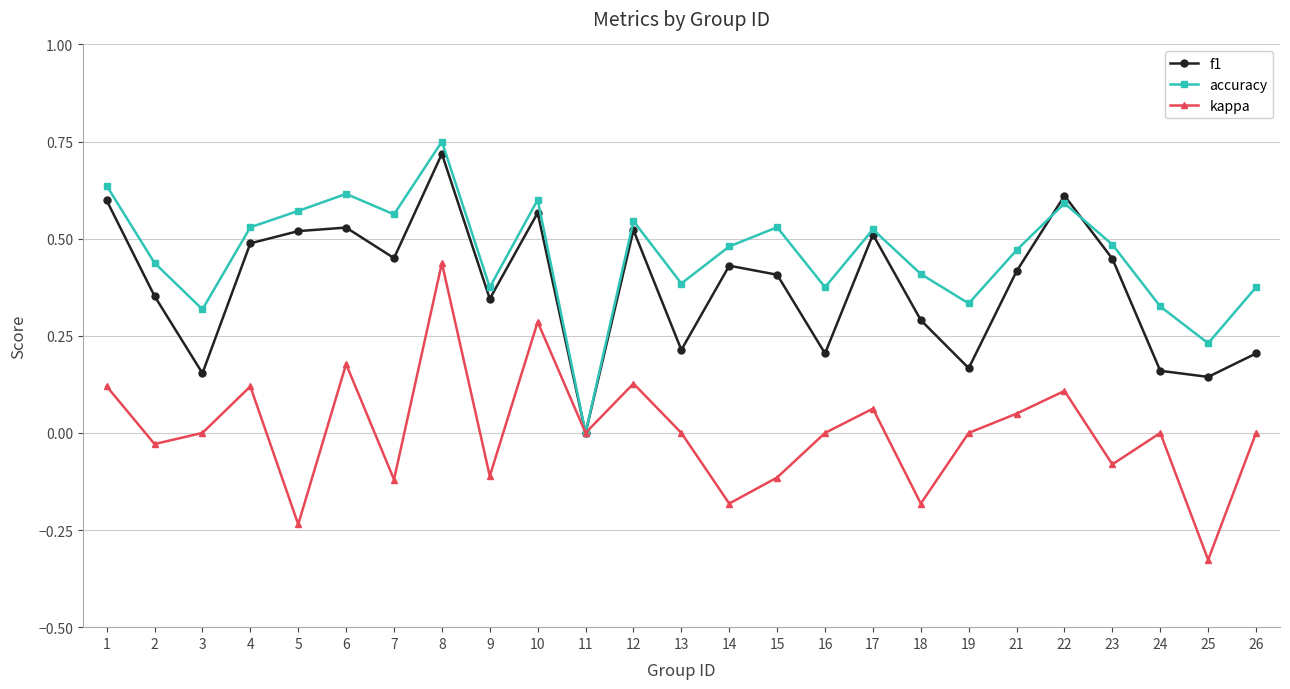

List the series in order of their overall mean, highest first.

accuracy, f1, kappa